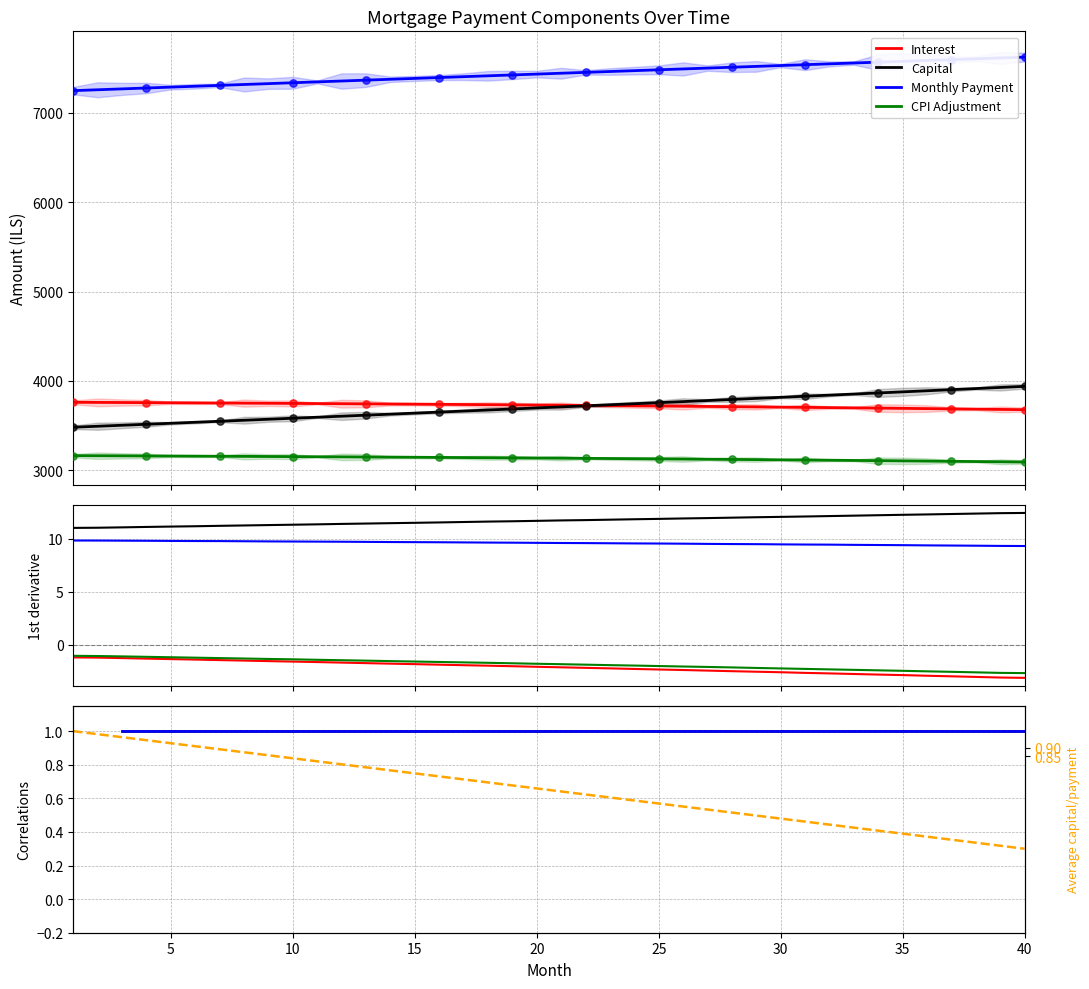

Which series reaches the minimum Y coordinate?

cpi